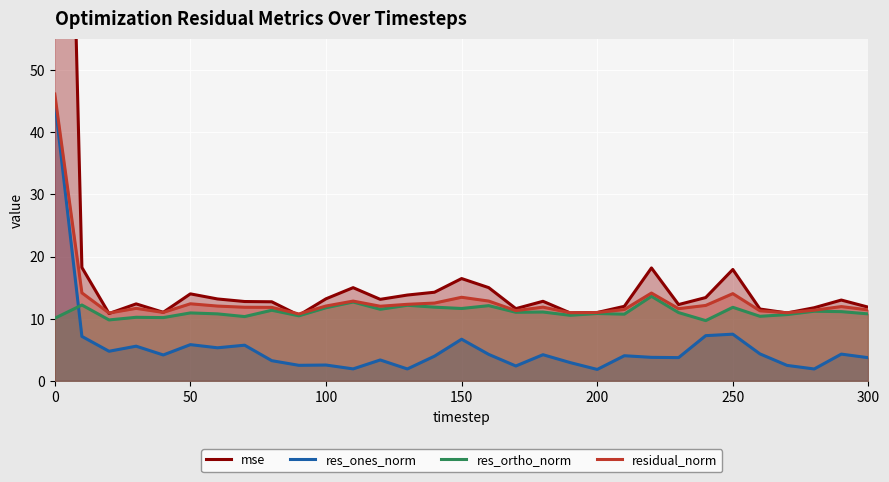

What is the minimum value for residual_norm?

10.8